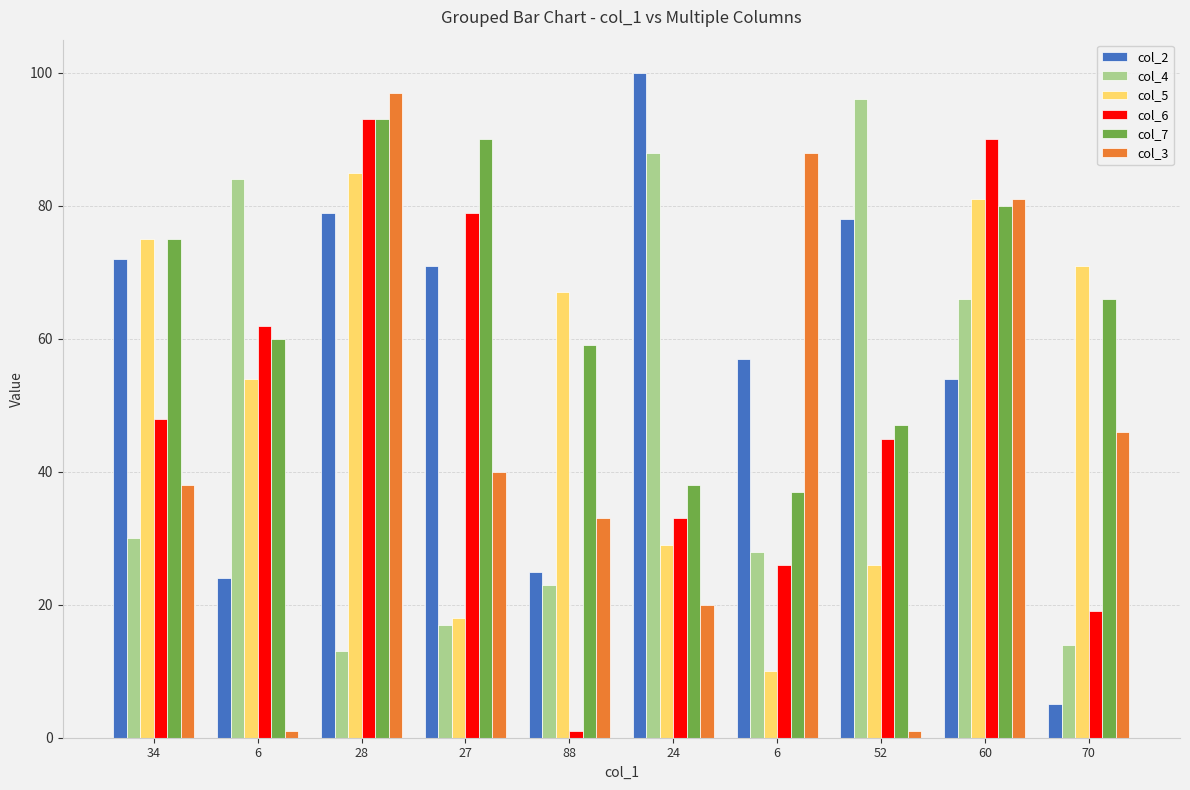

Which series has the largest total across all categories?

col_7